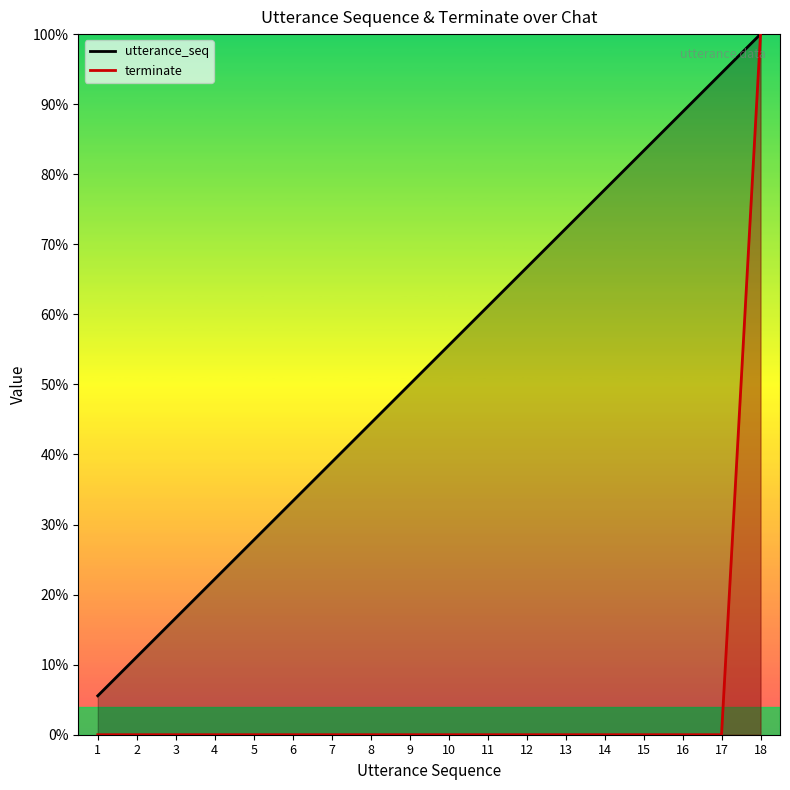

Which series has the largest total across all categories?

utterance_seq